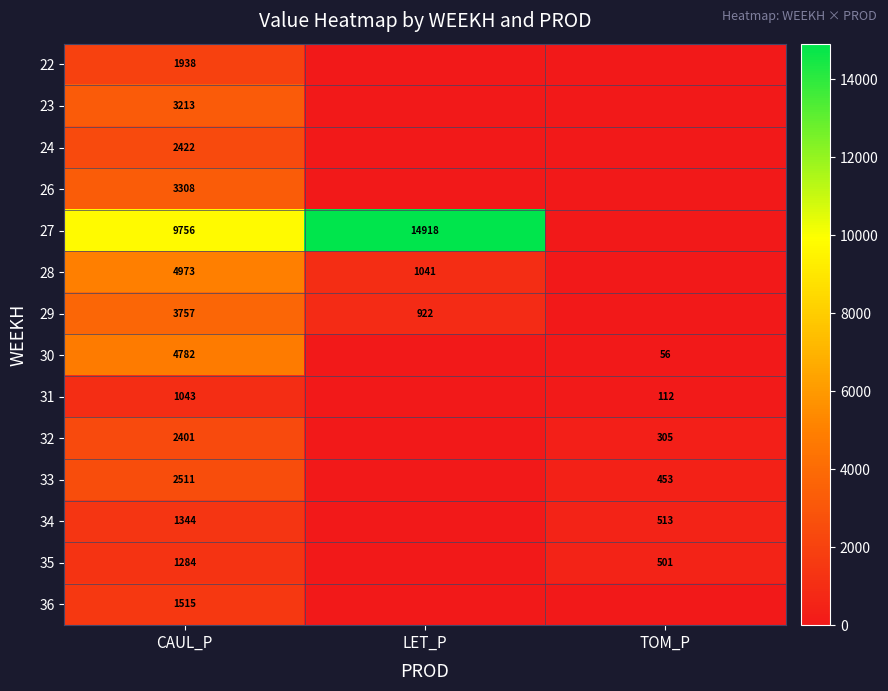

Between LET_P and CAUL_P, which is larger?

CAUL_P